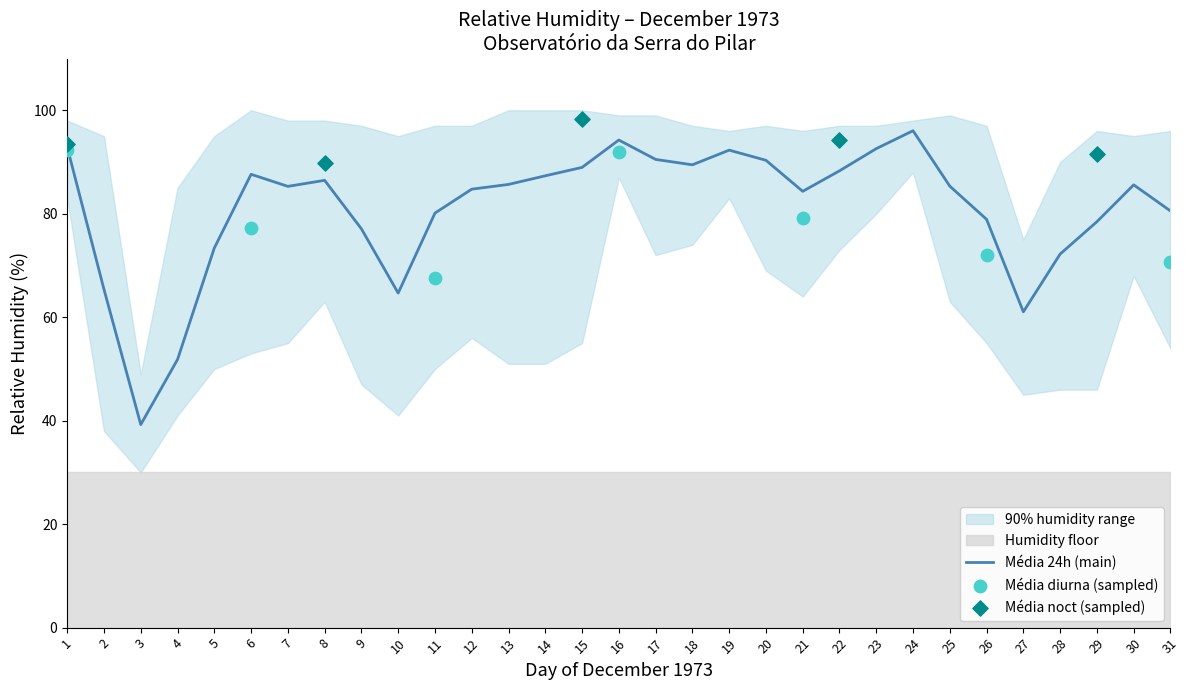

The Média 24h (main) series shows 92.6 at 23. True or false?

True